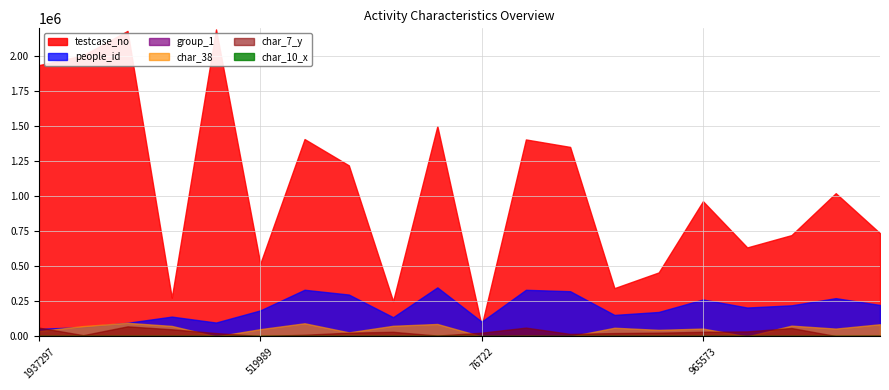

True or false: people_id and char_7_y cross at least once.

False